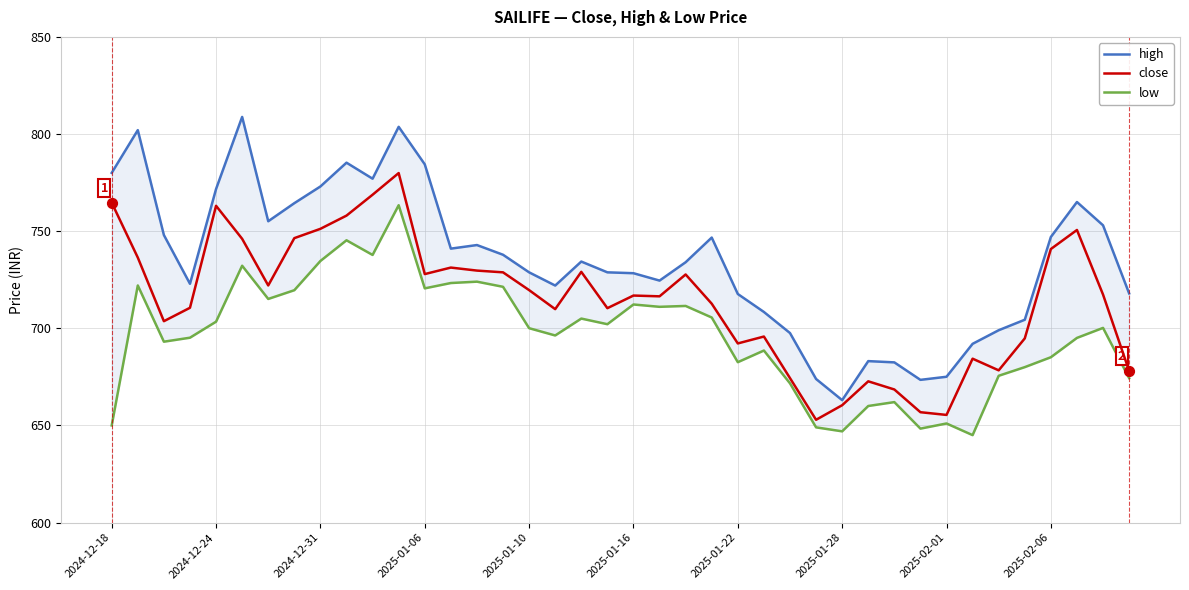

What is the highest value of the close series?

779.9